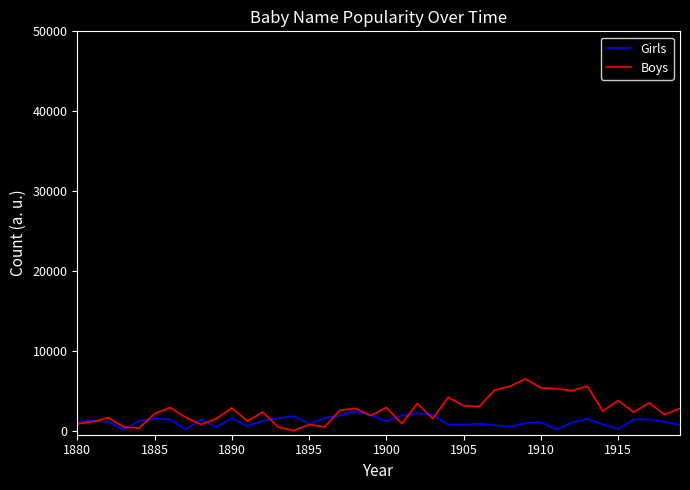

Which series has the widest spread of values?

Boys